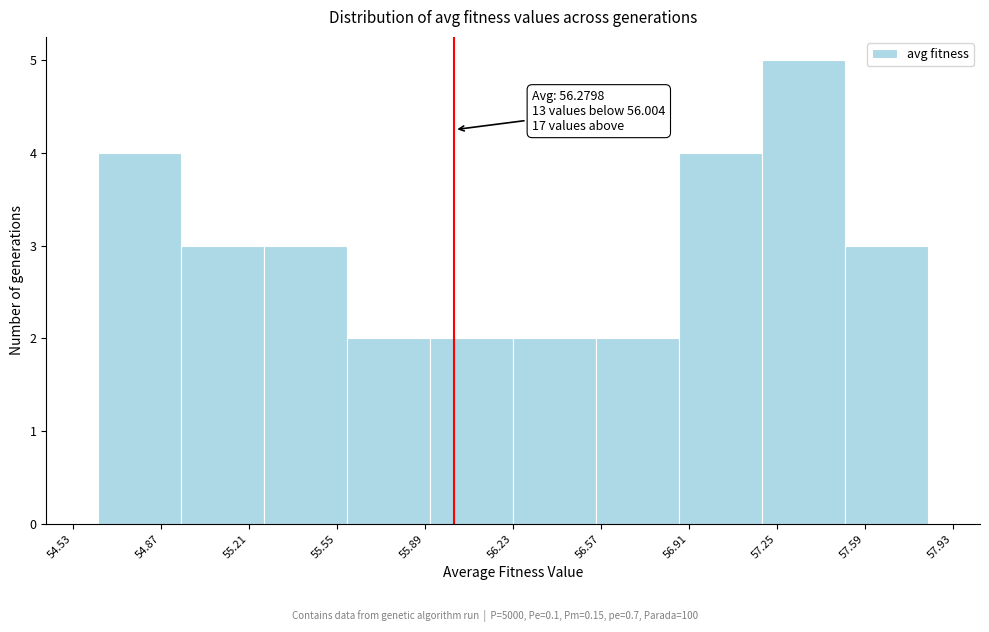

Over which range of the x-axis is the bar tallest?

57.20 to 57.50